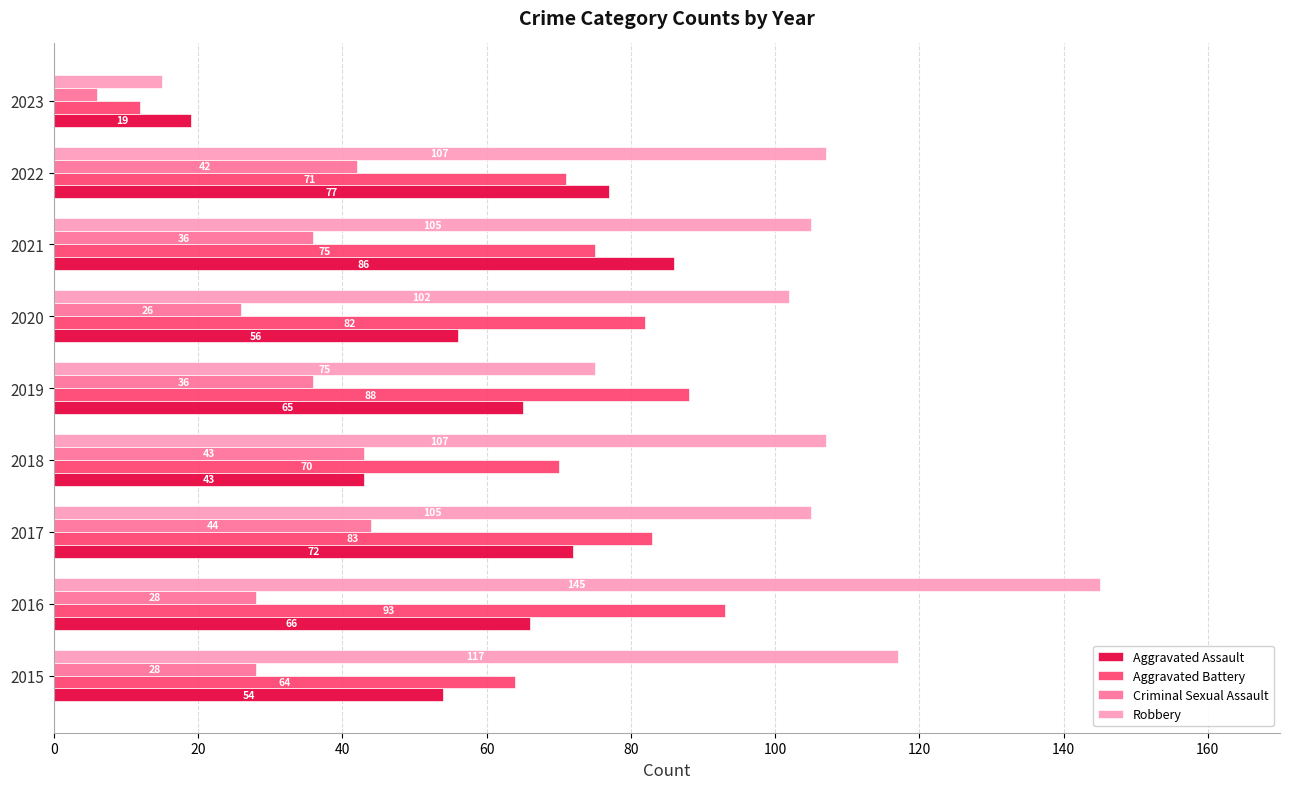

What is the sum of all Aggravated Assault values?

538